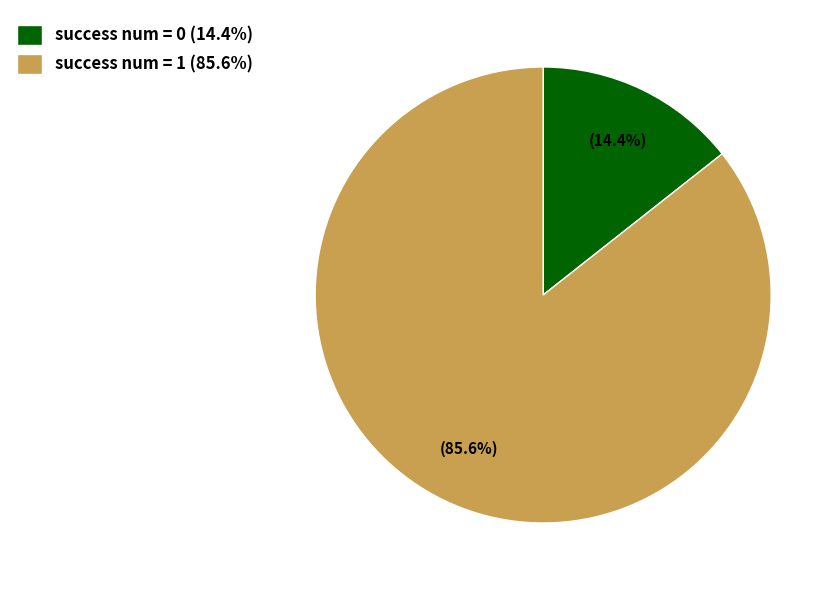

Which slice is the smallest?

success num = 0 (14.4%)